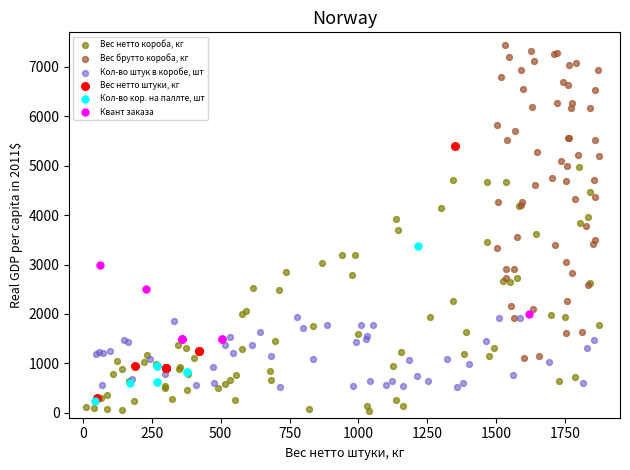

Which series has the largest Y range (max minus min)?

Вес брутто короба, кг